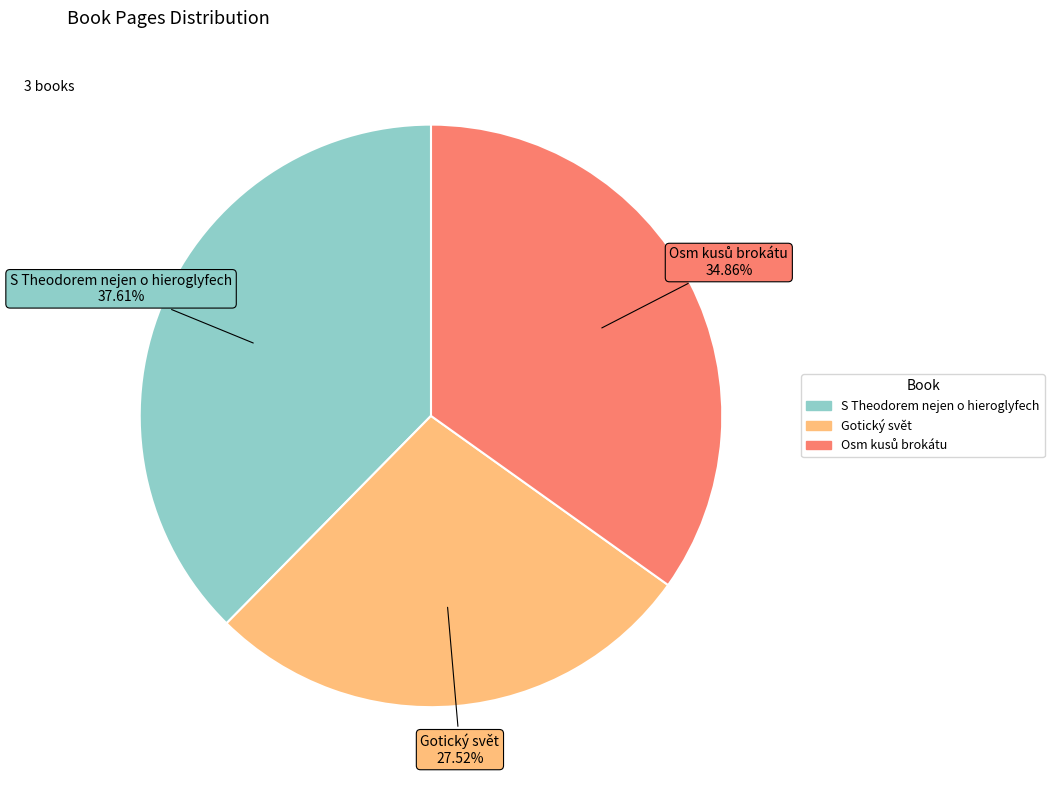

Is there any slice that represents more than half of the pie?

No